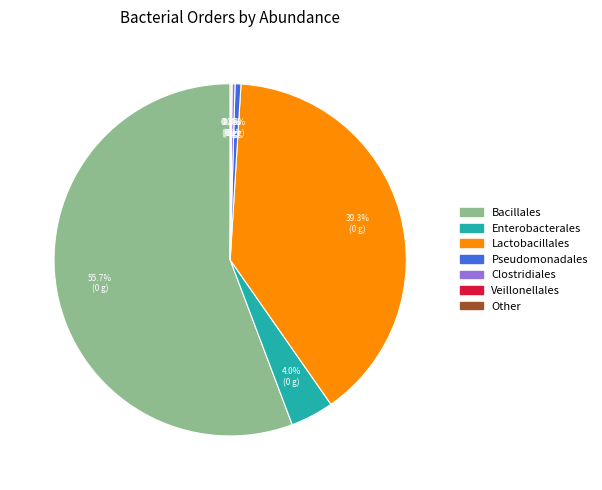

Is there any slice that represents more than half of the pie?

Yes